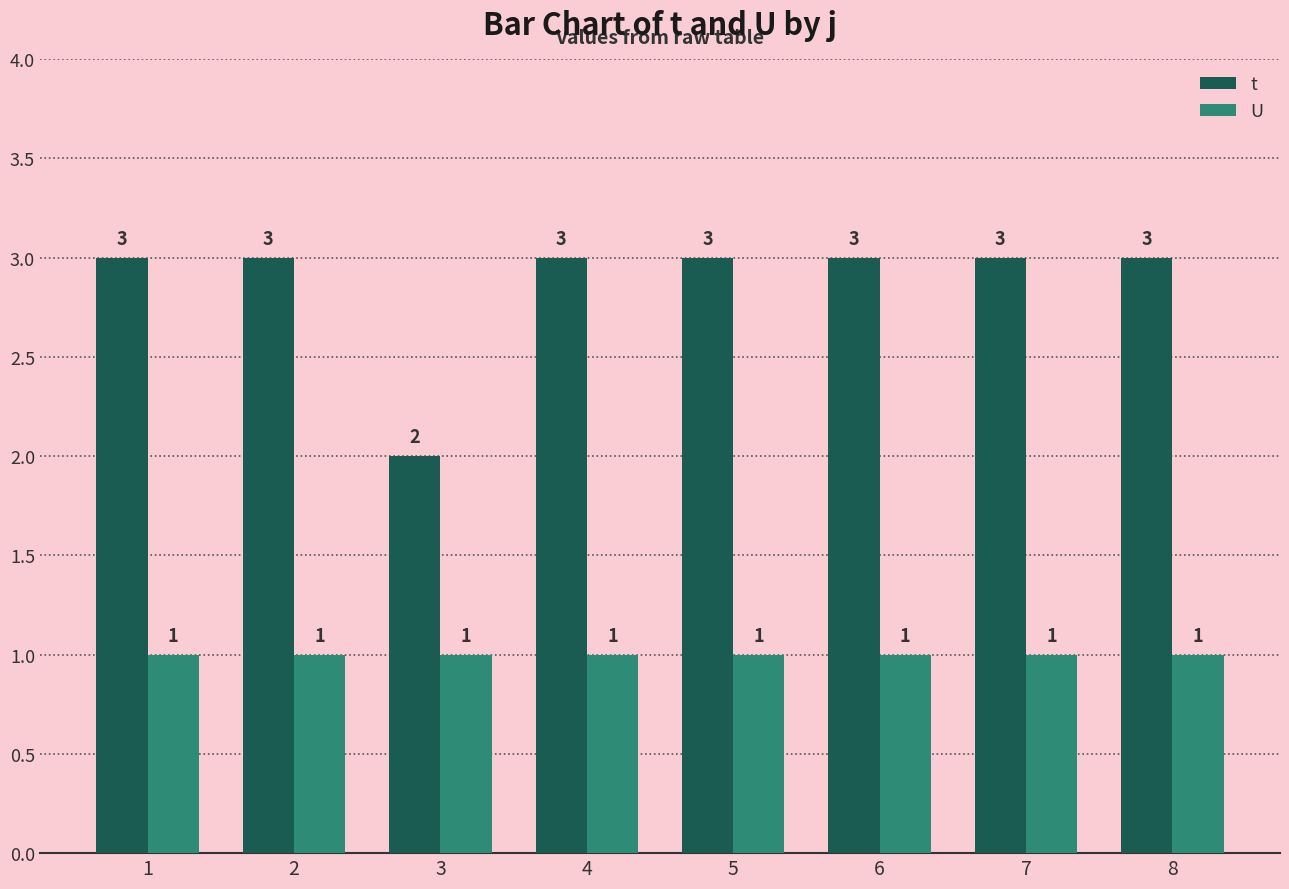

What is the sum of all t values?

23